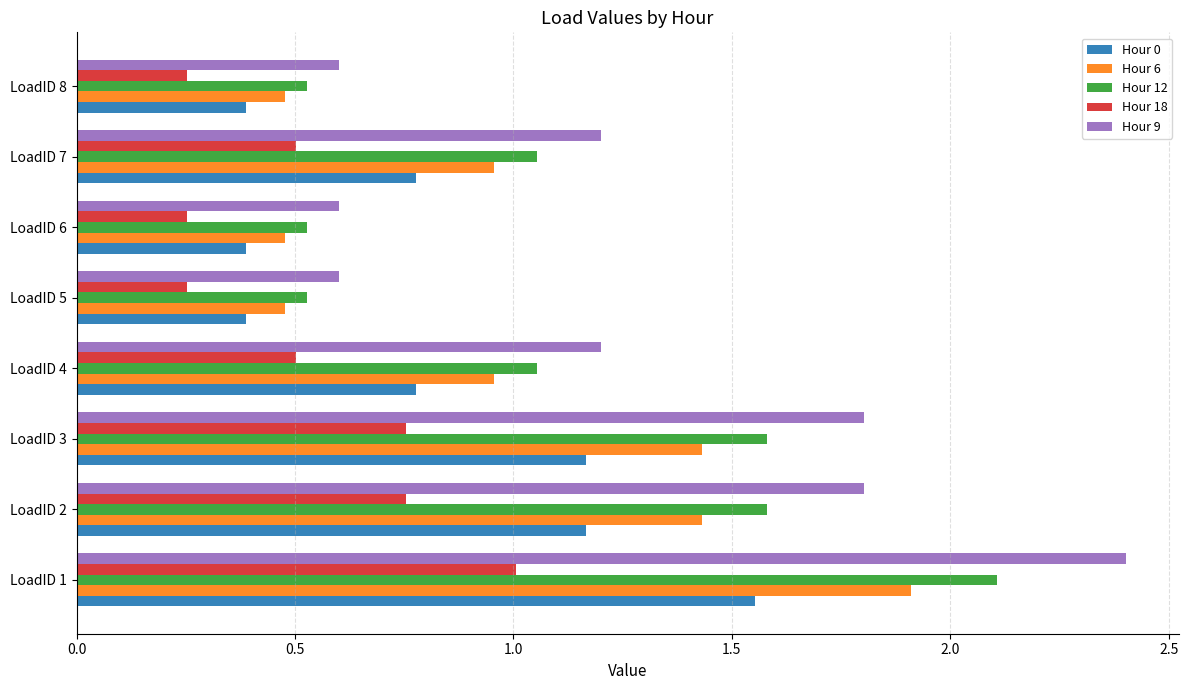

What is the greatest value displayed?

2.4